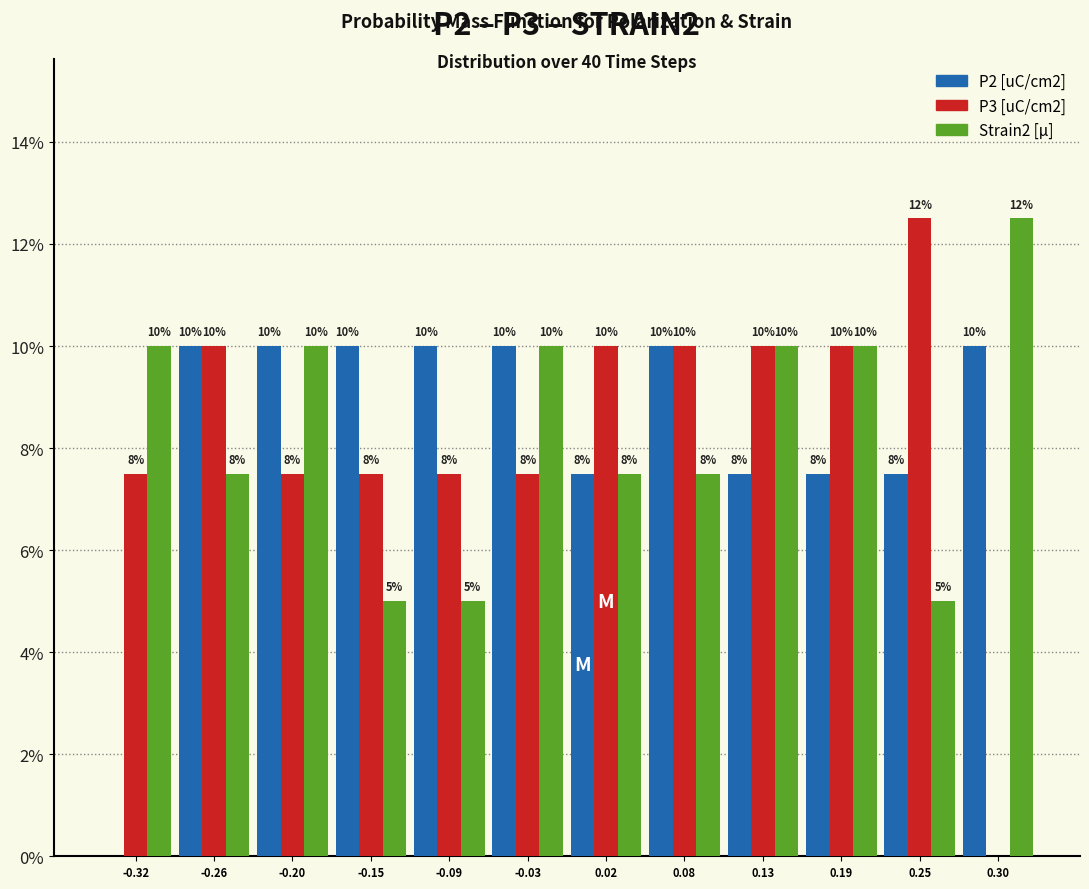

In the Strain2 [µ] series, which range on the x-axis has the tallest bar?

0.28 to 0.33